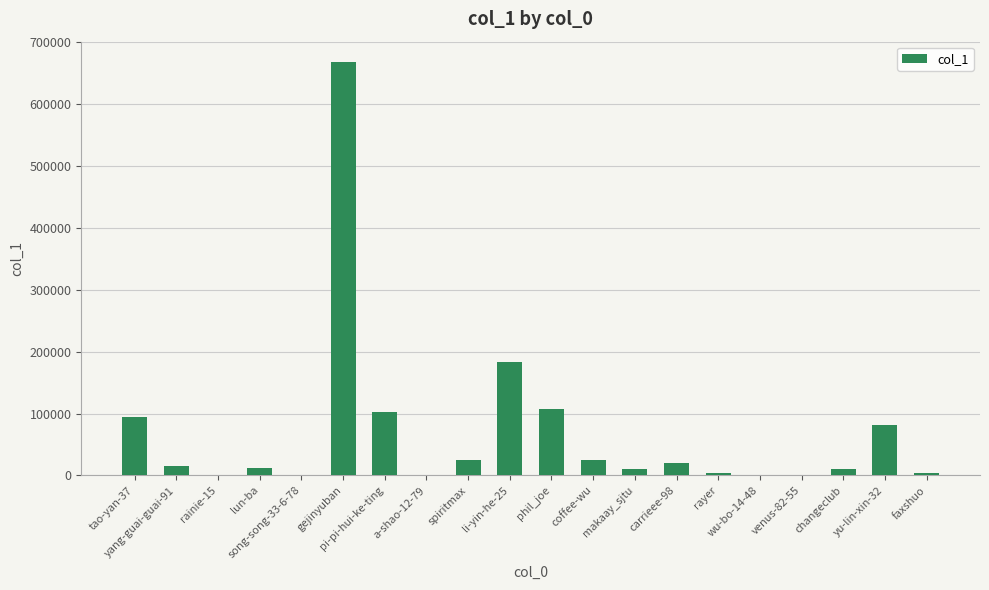

What is the greatest value displayed?

667264